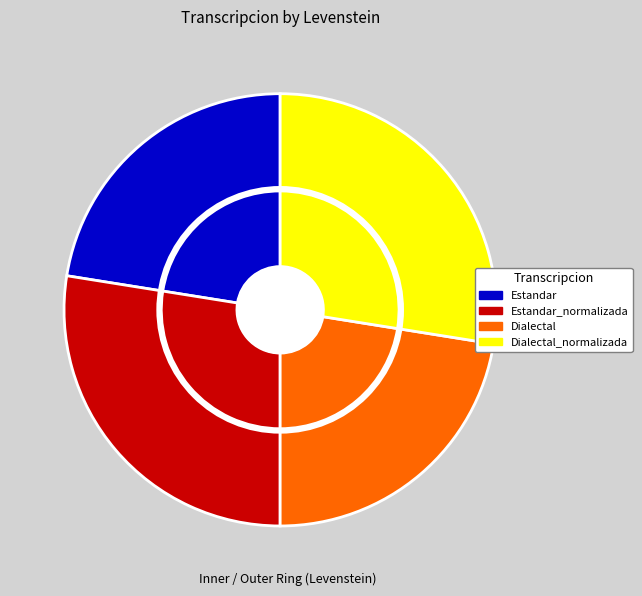

To the nearest percent, what is the average slice percentage?

25%